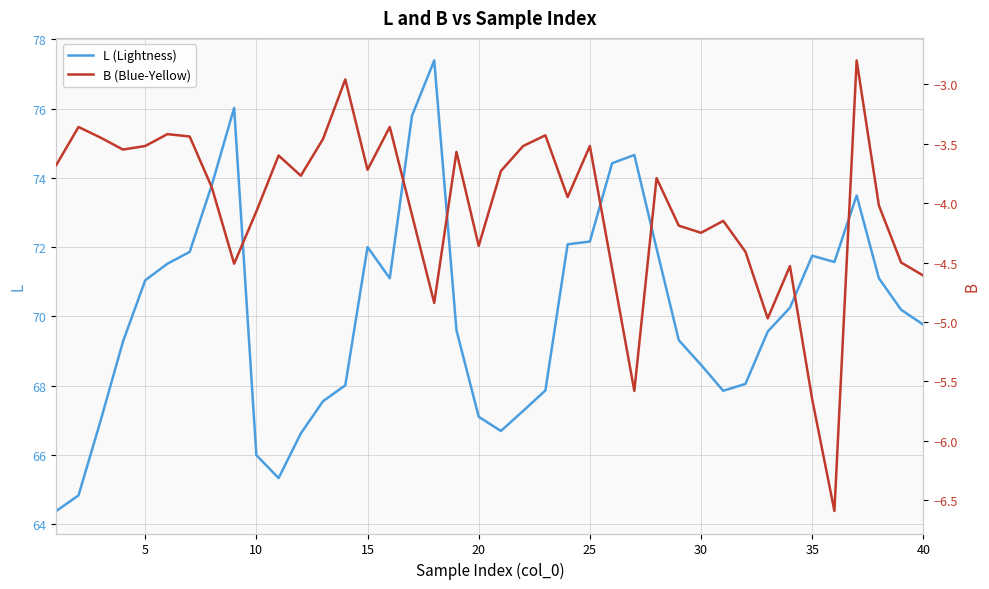

What is the value of the B (Blue-Yellow) point at the 34th from the left?

-4.5